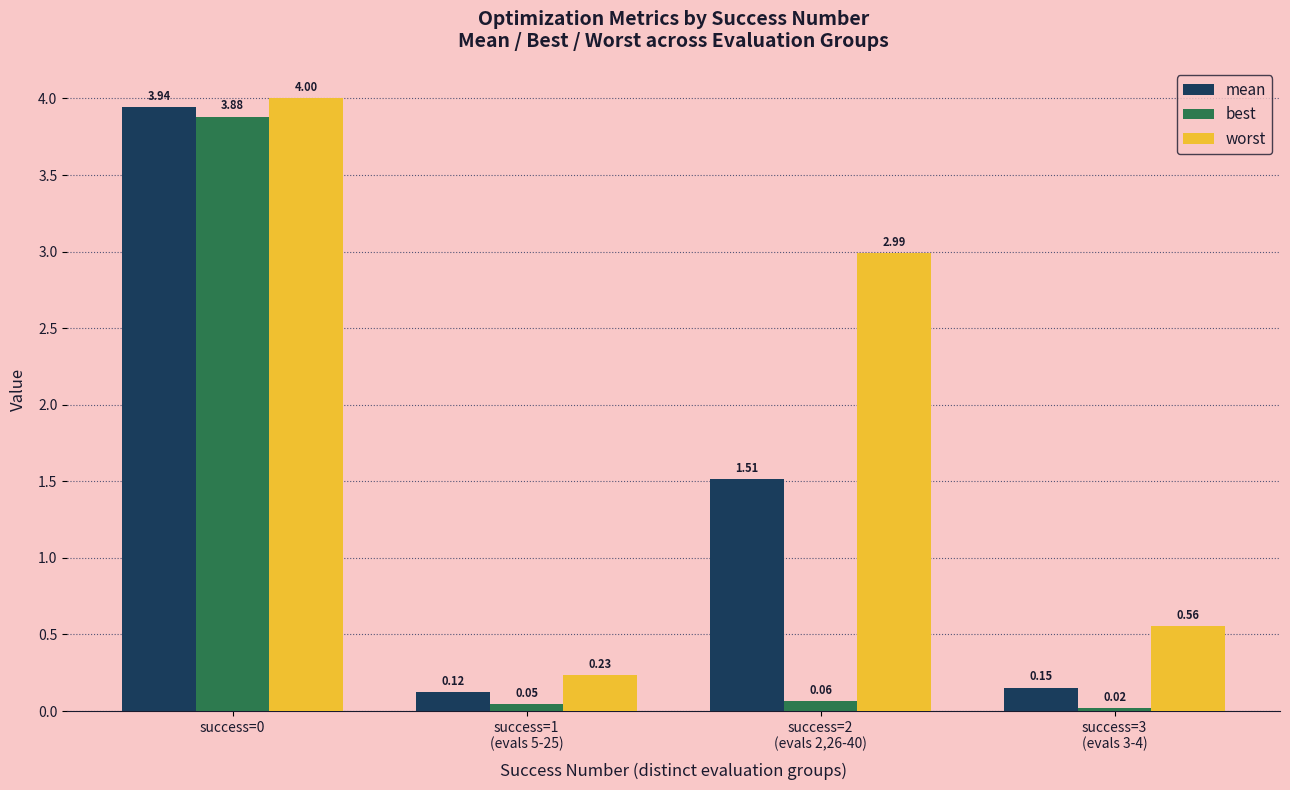

List the series in order of their overall mean, lowest first.

best, mean, worst